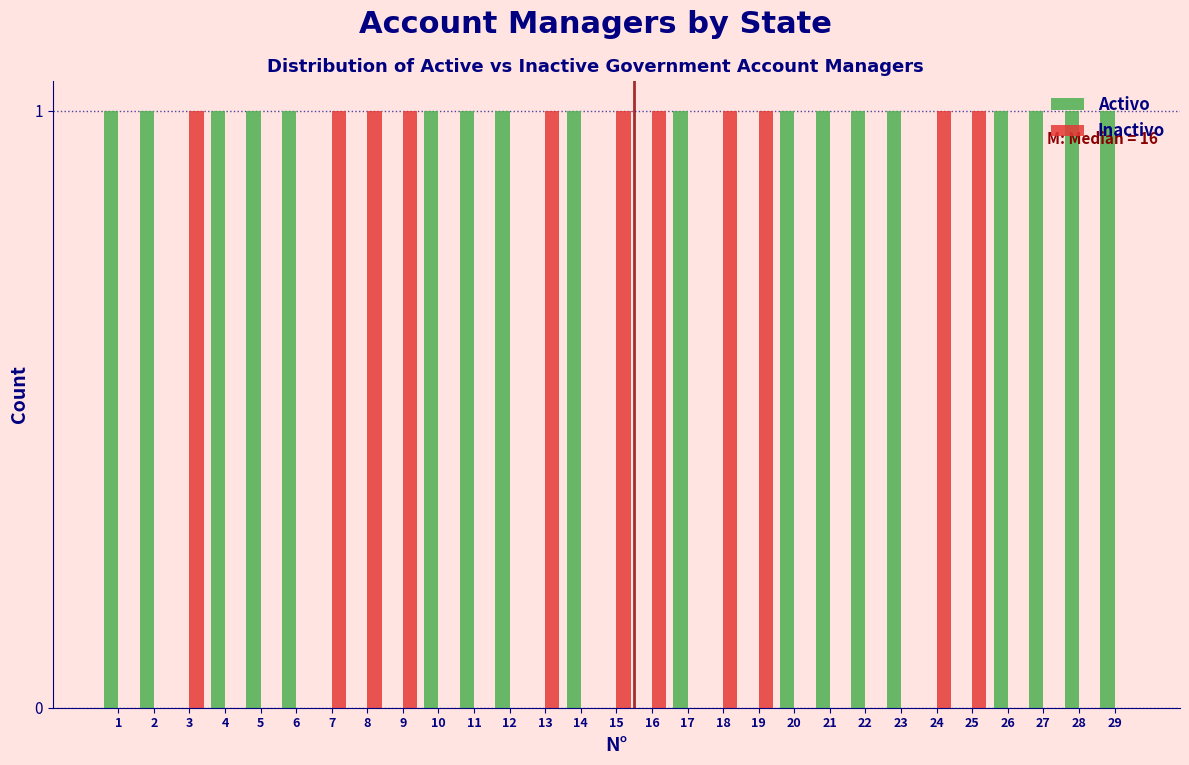

The Activo series shows 1 at 5. True or false?

True